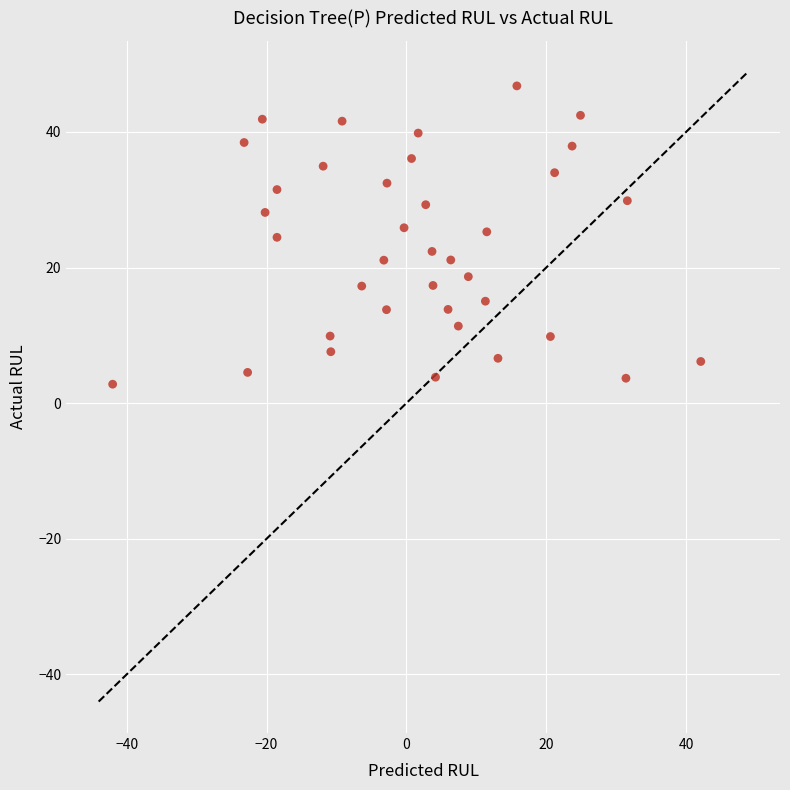

What is the range of X values (max minus min)?

84.1